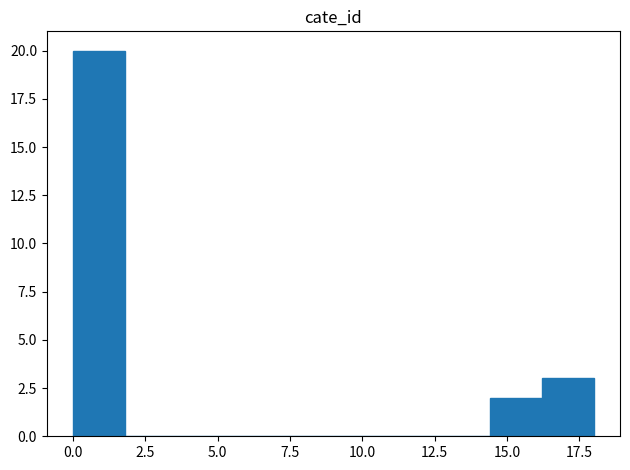

Around what value on the x-axis is the tallest bar? Give the approximate position of its centre, as read against the axis.

1.0